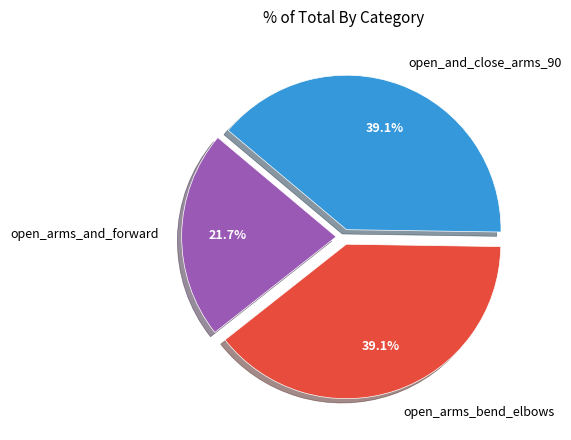

Which has a higher value, open_arms_and_forward or open_and_close_arms_90?

open_and_close_arms_90